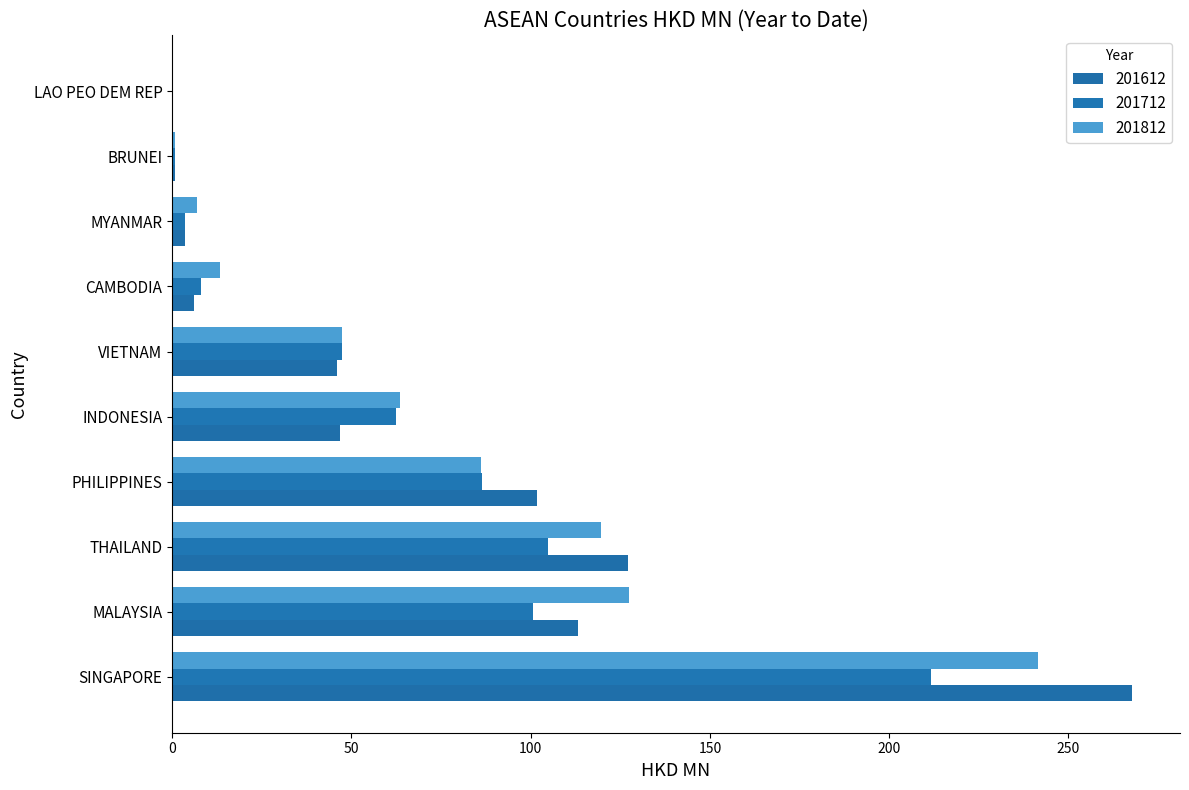

At which label does 201712 first exceed 62?

SINGAPORE